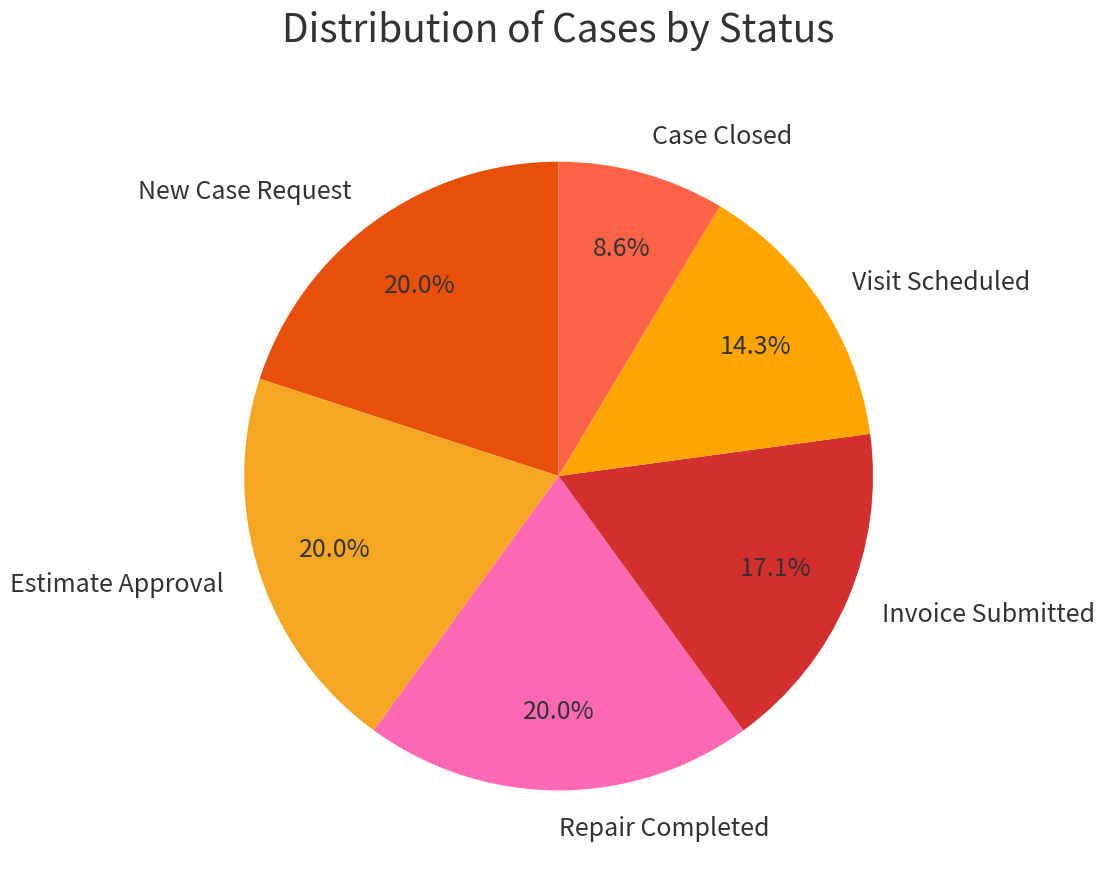

Approximately how many times larger is the value at Invoice Submitted compared to Visit Scheduled?

1.2